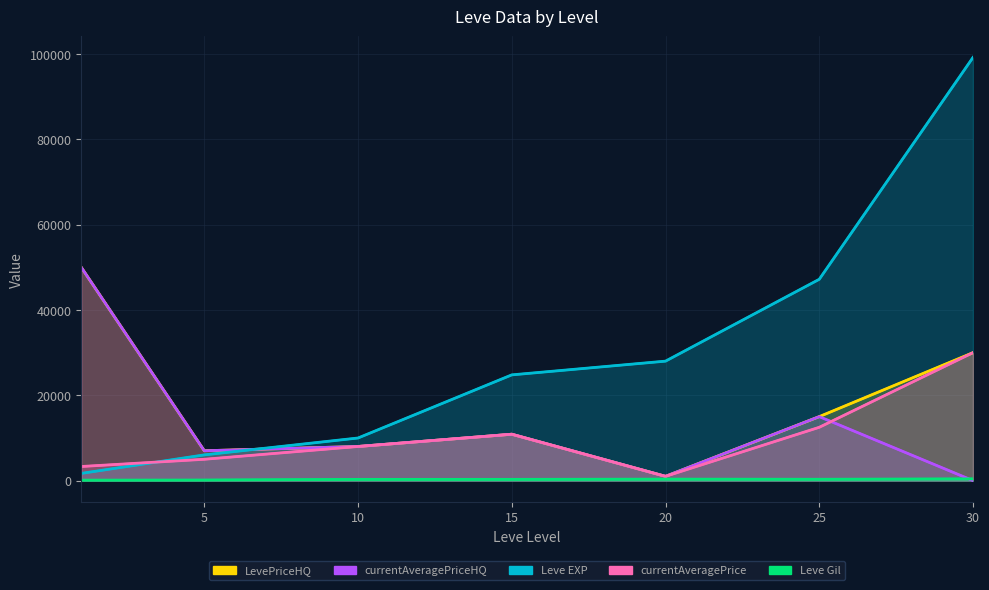

What is the sum of the currentAveragePrice values at 5 and 0?

8307